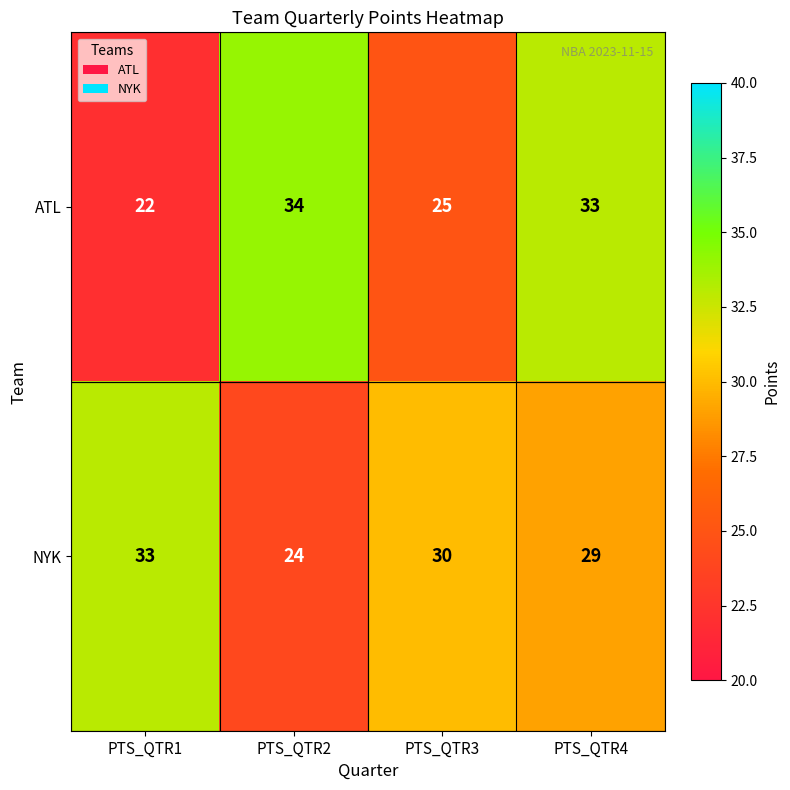

What is the lowest value of the NYK series?

24